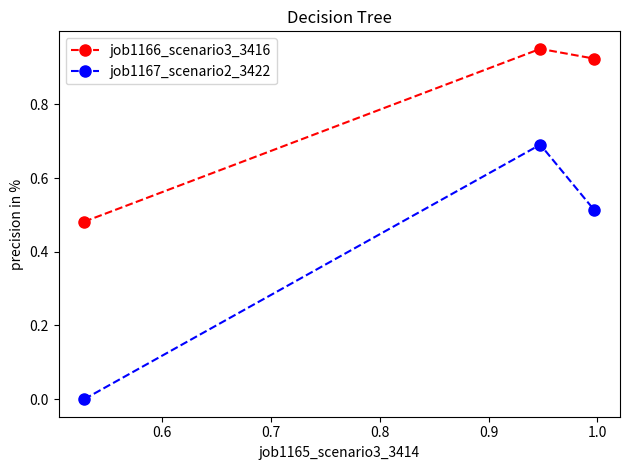

List the series in order of their peak value, highest first.

job1166_scenario3_3416, job1167_scenario2_3422